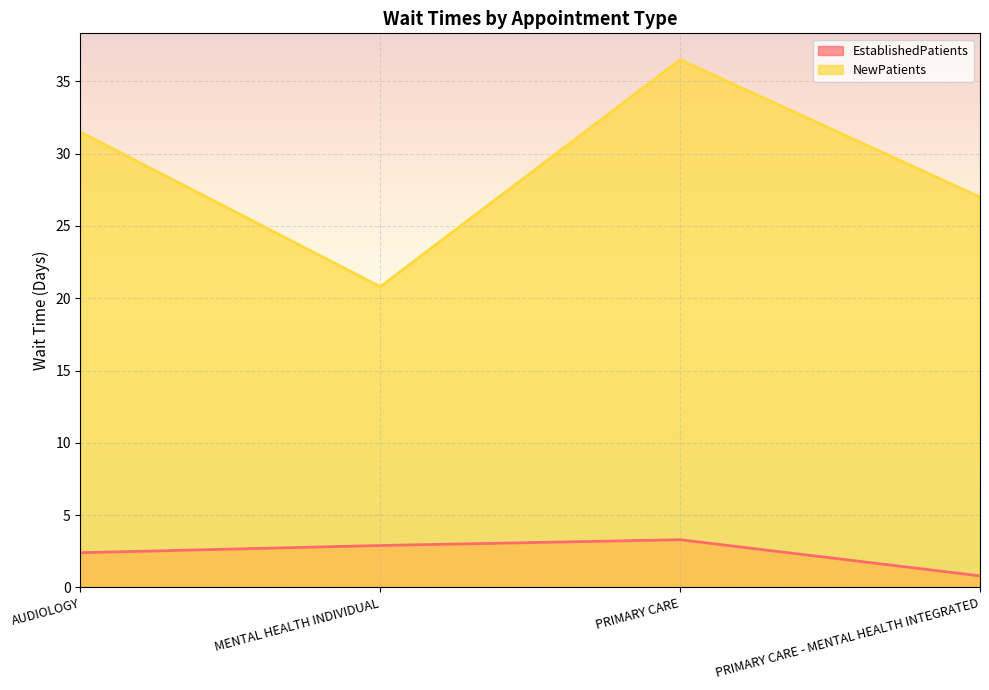

What is the spread (max minus min) of values at PRIMARY CARE?

33.2